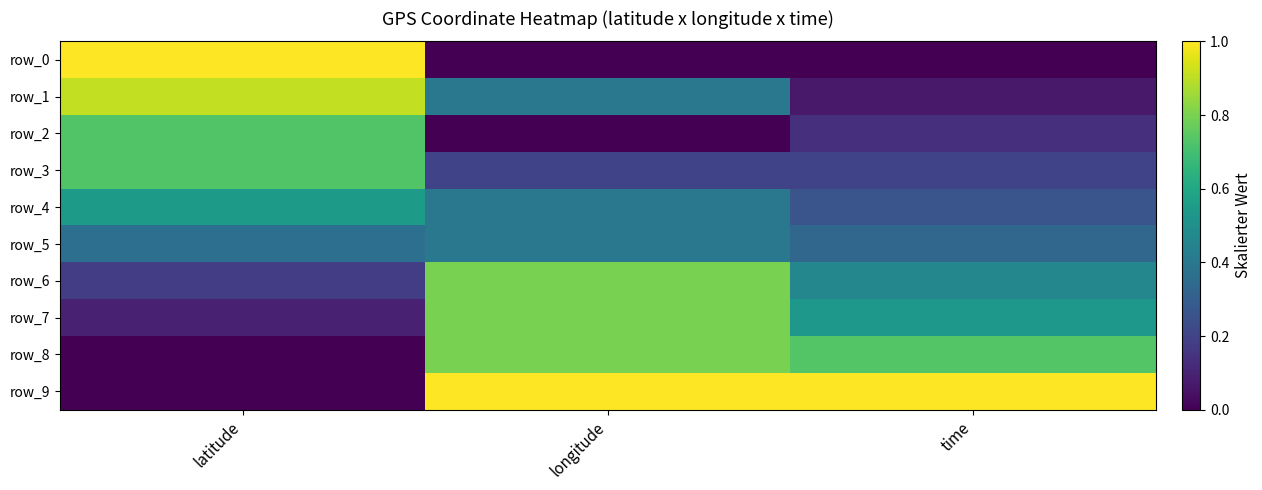

How many categories are shown in the chart?

3